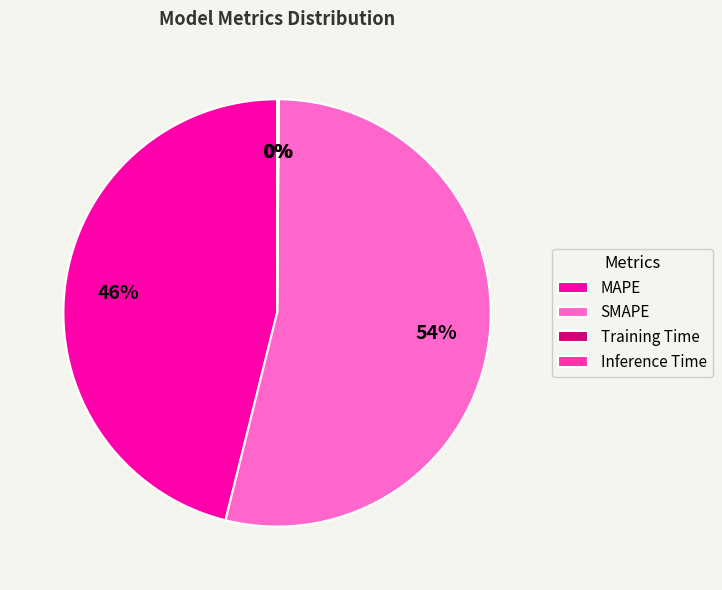

To the nearest percent, what is the difference between the SMAPE and MAPE slice percentages?

8%